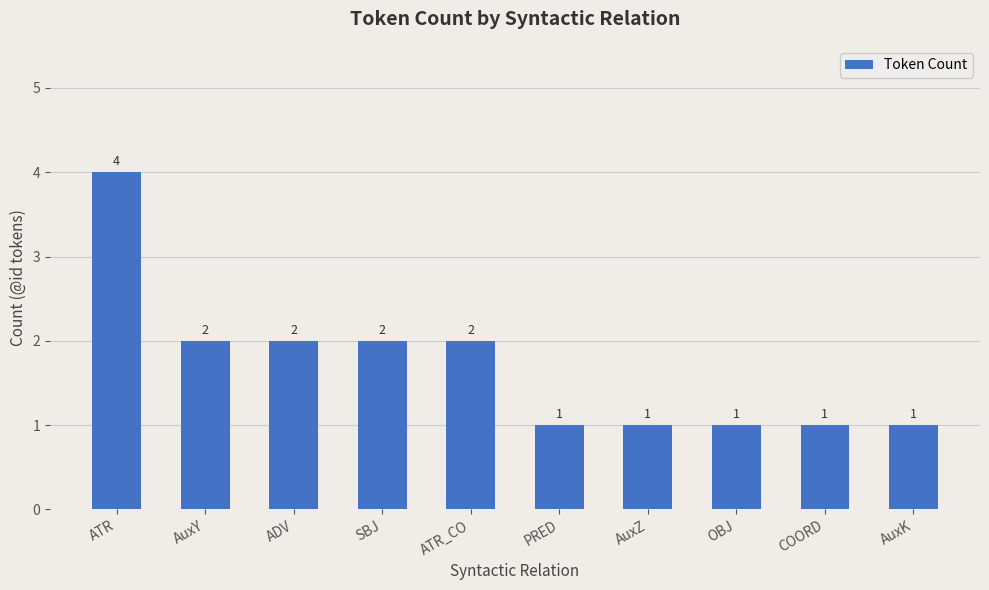

Which category has the highest value across all series?

ATR